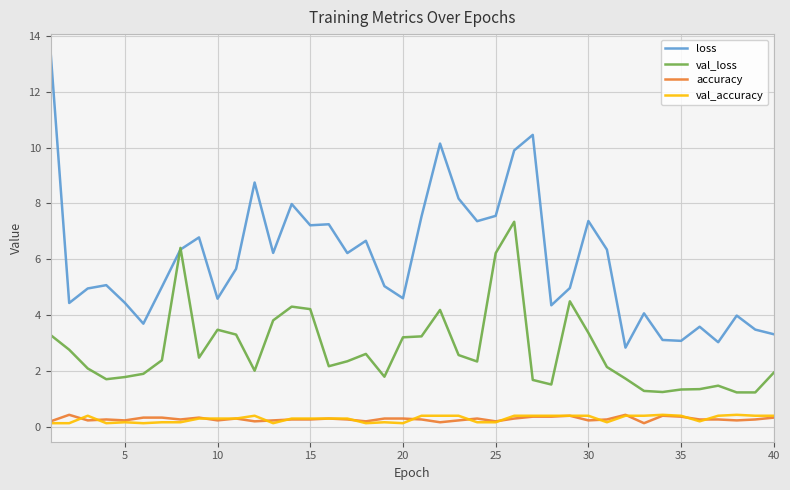

What is the maximum value shown in the chart?

13.4